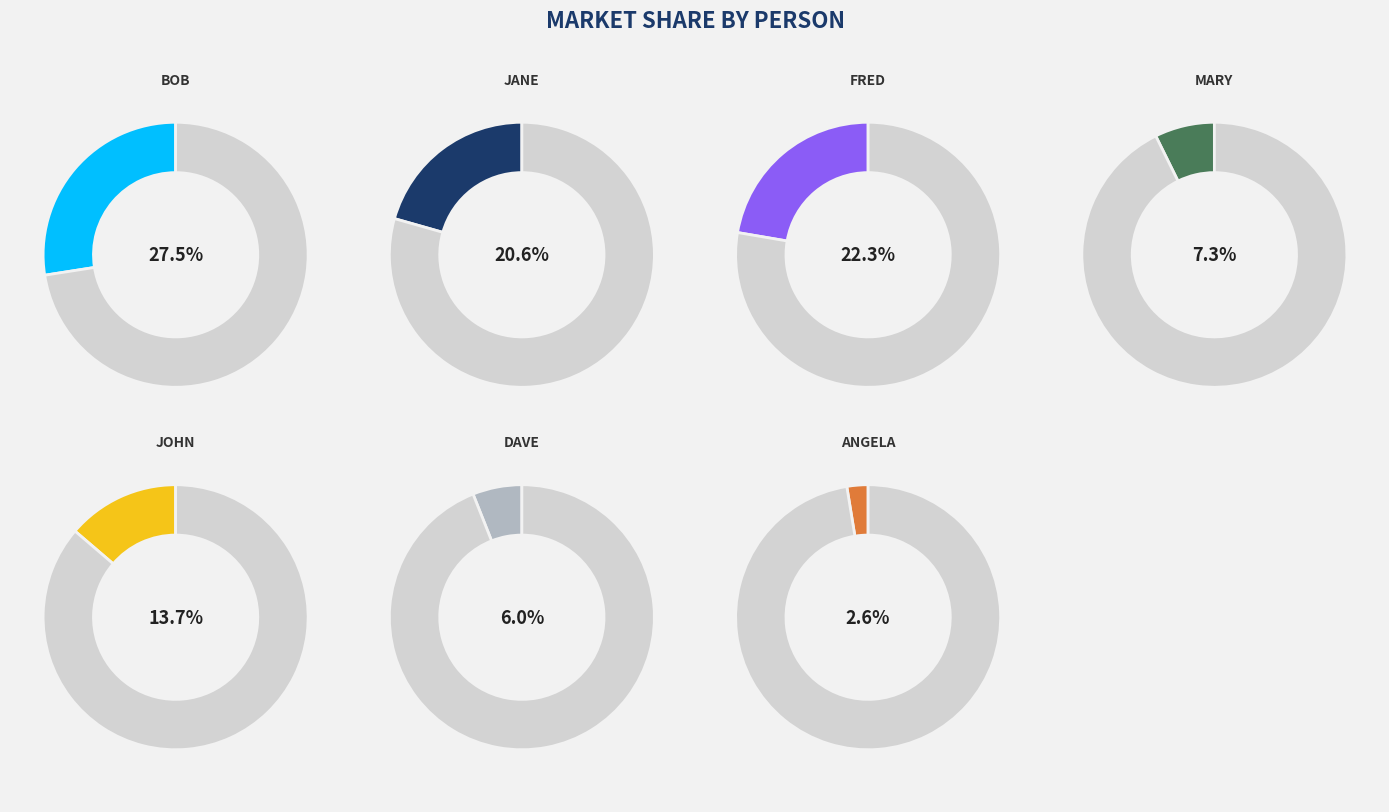

Does Mary account for over 50% of the chart?

No